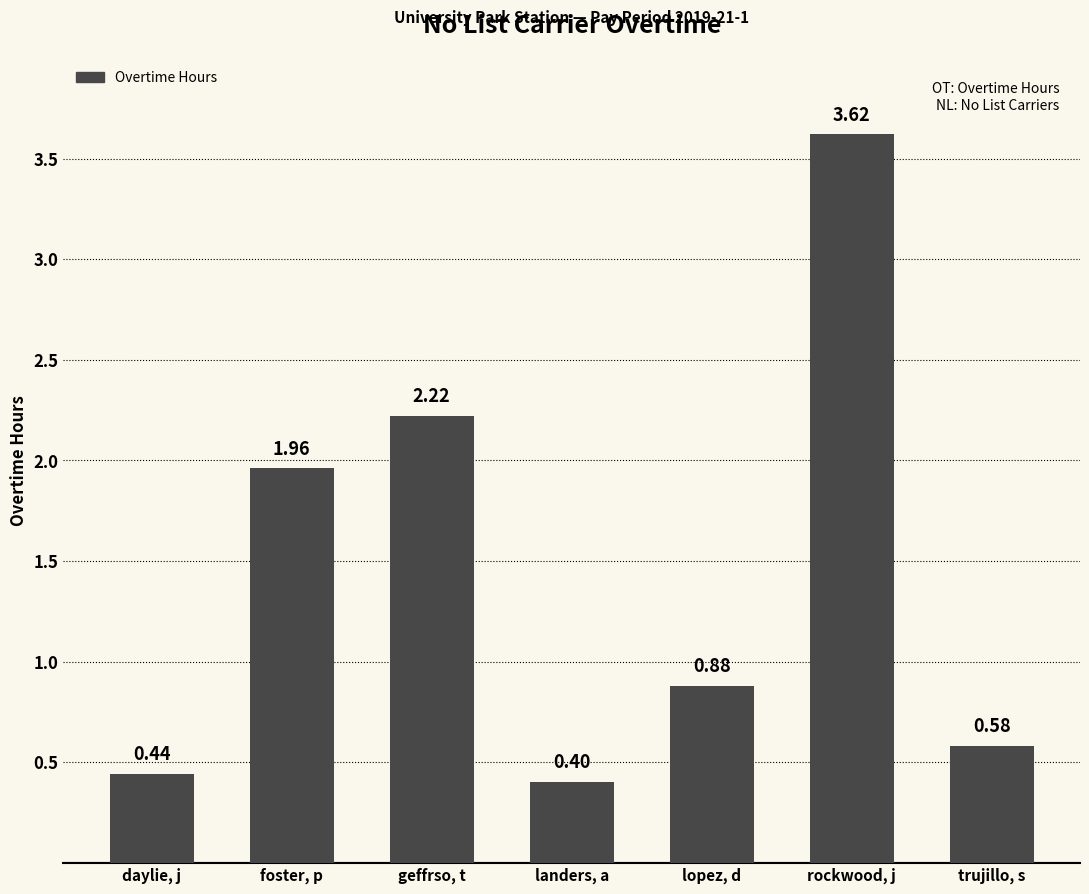

Where is the data nearest to the value 2?

foster, p